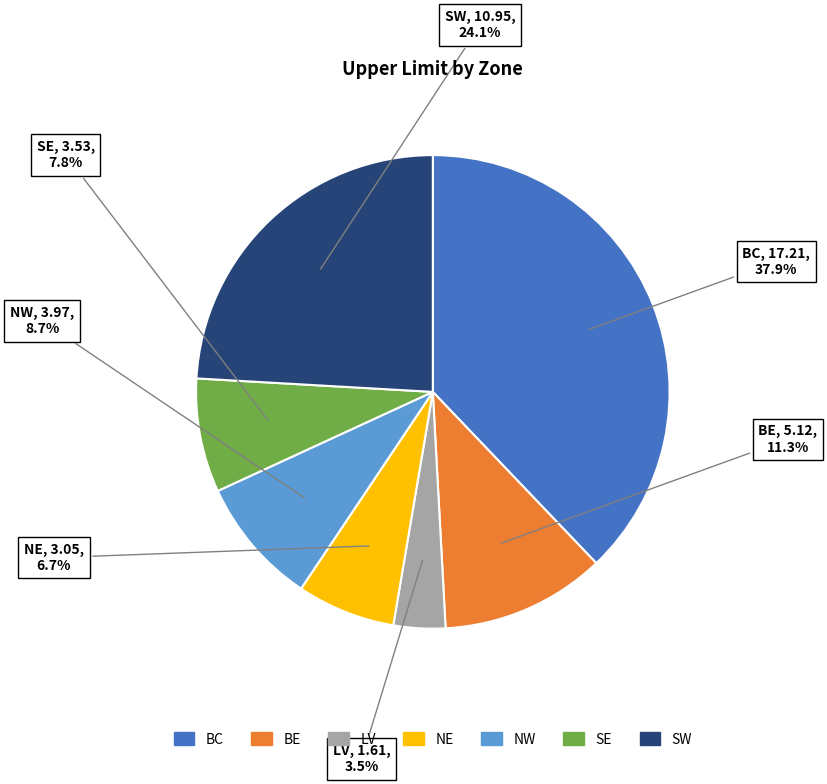

What is the smallest slice in the pie chart?

LV